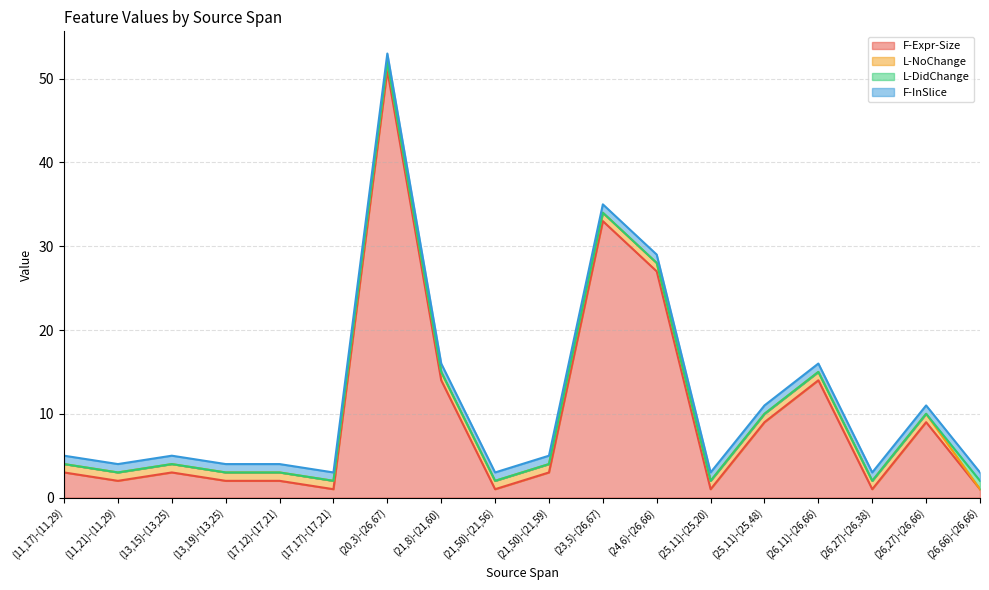

What are all the series names shown in the legend?

F-Expr-Size, L-NoChange, L-DidChange, F-InSlice